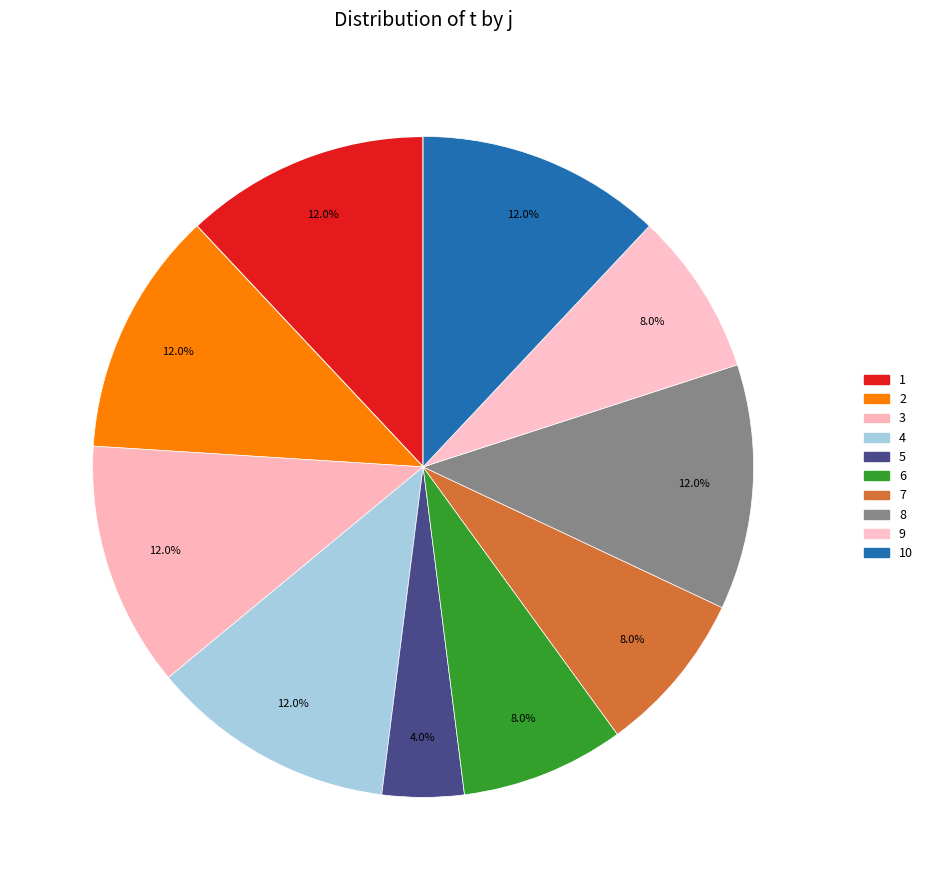

Count the number of slices in the pie.

10